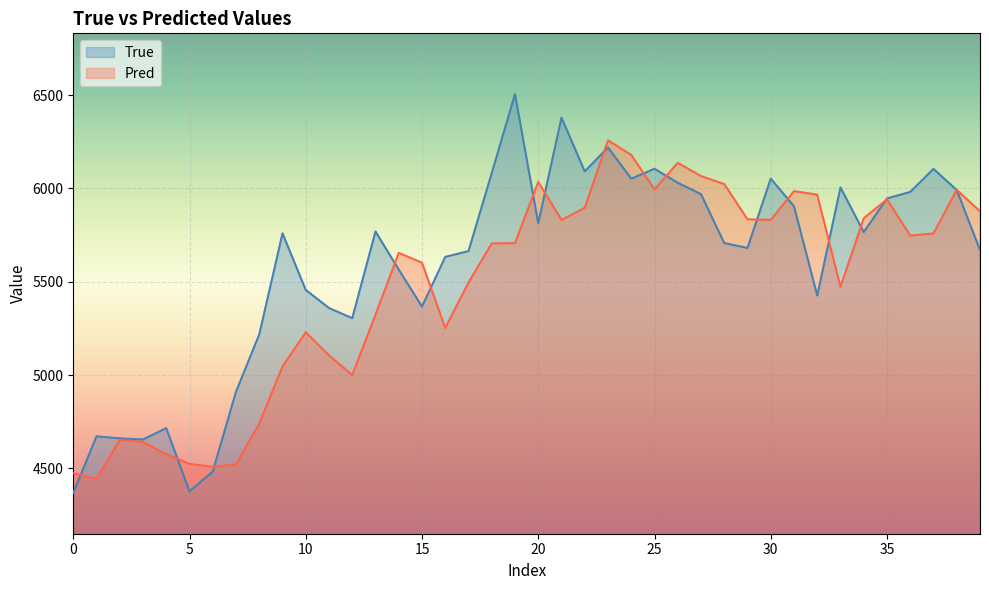

Reading left to right, extract all data points from this chart.

True: 4369.0	4672.0	4661.0	4655.0	4716.0	4377.0	4484.0	4911.0	5218.0	5759.0	5456.0	5359.0	5305.0	5769.0	5565.0	5367.0	5633.0	5664.0	6082.0	6505.0	5813.0	6379.0	6091.0	6219.0	6052.0	6105.0	6030.0	5969.0	5707.0	5681.0	6052.0	5904.0	5426.0	6005.0	5766.0	5946.0	5981.0	6104.0	5991.0	5670.0
Pred: 4474.5	4443.8	4652.9	4641.8	4576.4	4524.0	4509.4	4521.5	4739.5	5046.3	5228.9	5105.7	5000.0	5323.6	5654.6	5601.8	5252.3	5495.6	5705.2	5706.4	6034.7	5831.2	5896.2	6257.0	6179.2	5994.6	6136.6	6065.9	6023.0	5834.4	5830.8	5985.3	5966.3	5472.6	5839.9	5941.2	5747.0	5758.9	5991.9	5877.6